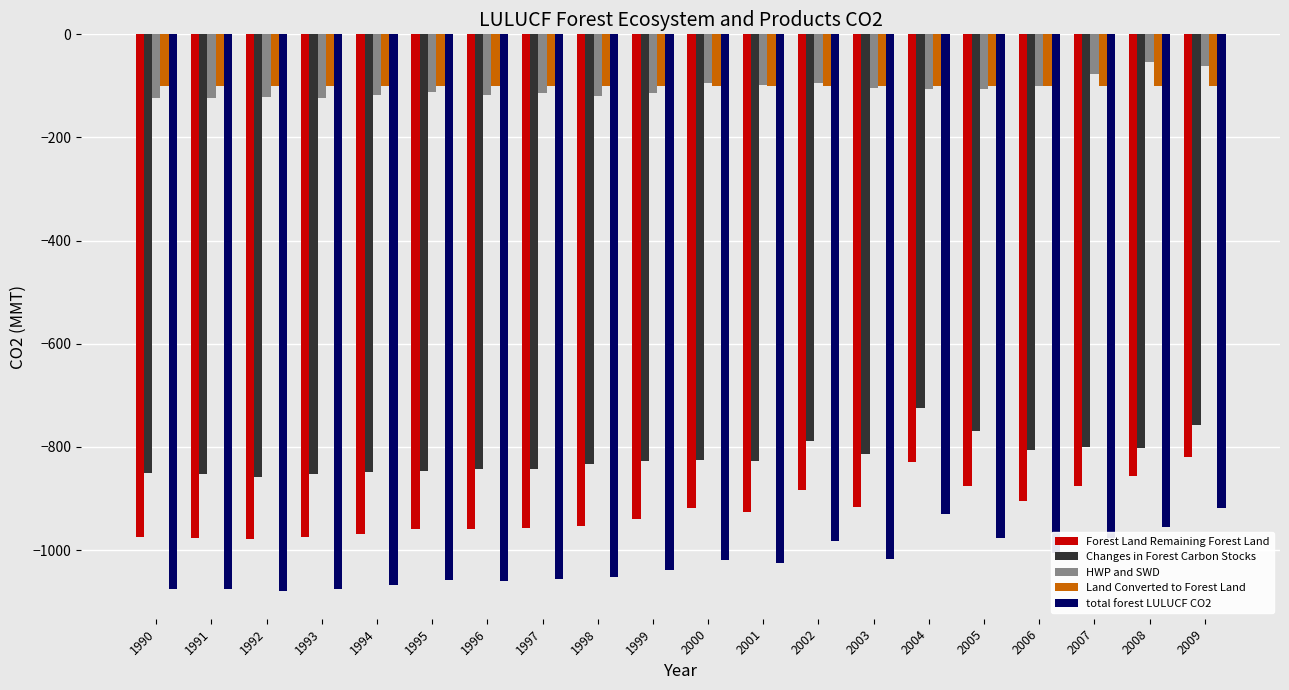

List the series in order of their peak value, lowest first.

total forest LULUCF CO2, Forest Land Remaining Forest Land, Changes in Forest Carbon Stocks, Land Converted to Forest Land, HWP and SWD